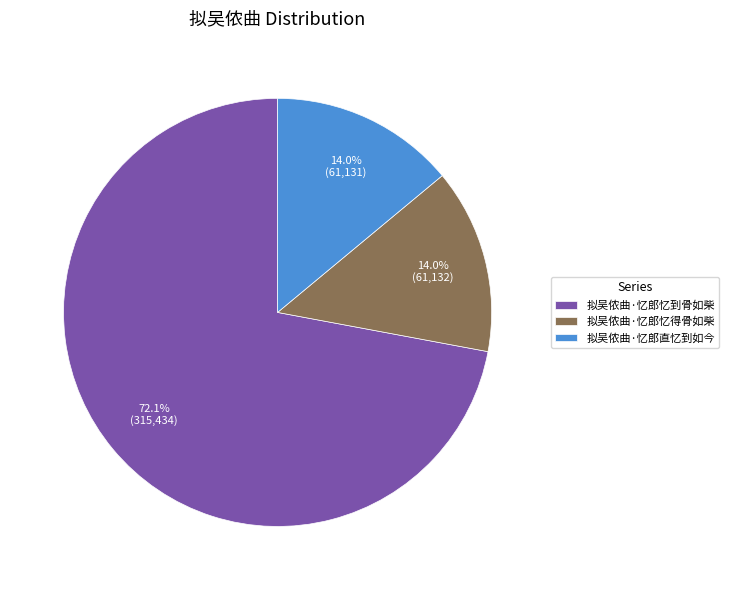

Does 拟吴侬曲·忆郎忆到骨如柴 account for over 50% of the chart?

Yes